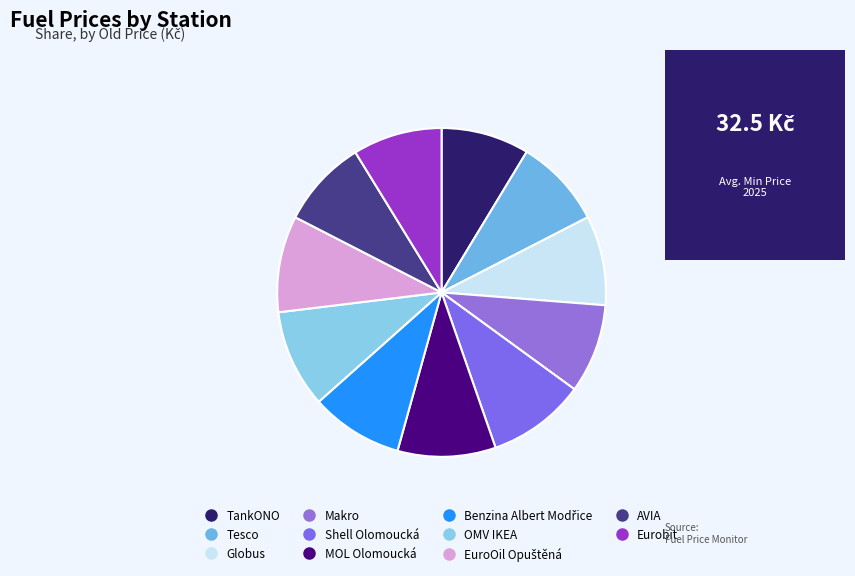

Is there any slice that represents more than half of the pie?

No